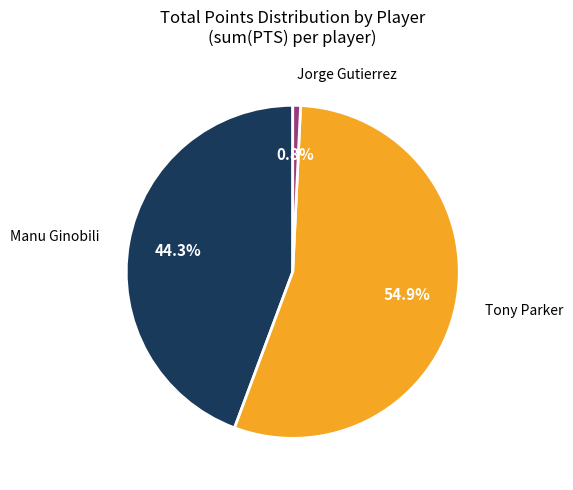

To the nearest percent, what percentage of the pie is Manu Ginobili?

44%